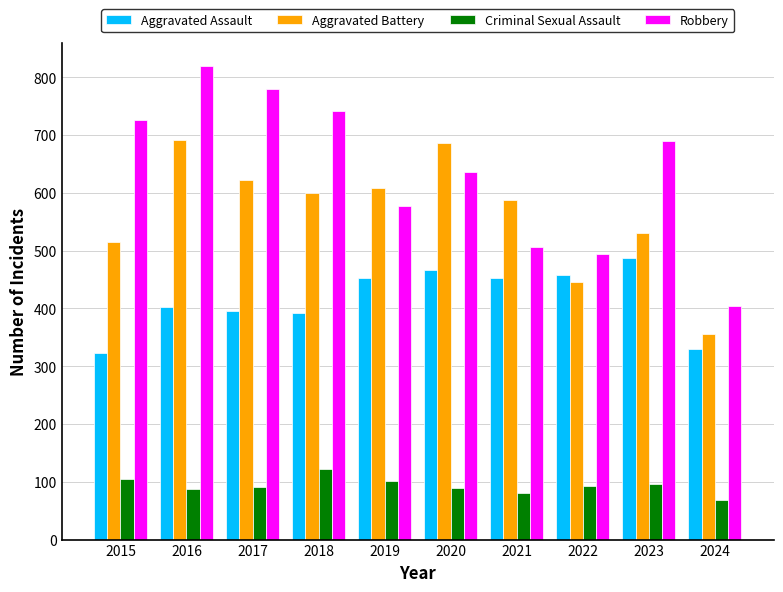

What is the difference between the highest and lowest values at 2020?

597